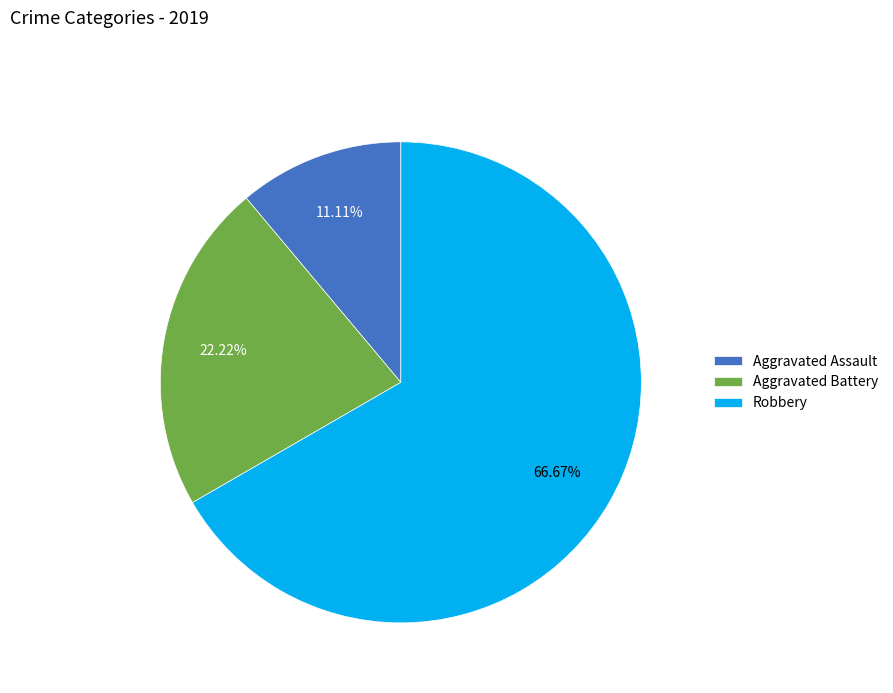

What is the smallest slice in the pie chart?

Aggravated Assault